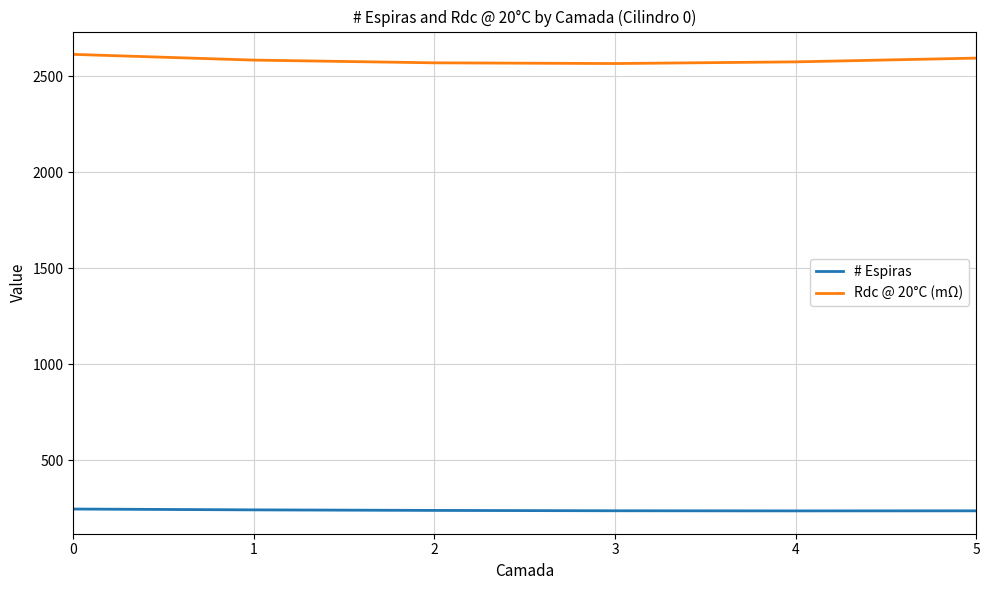

What is the difference between the highest and lowest values at 3?

2329.2